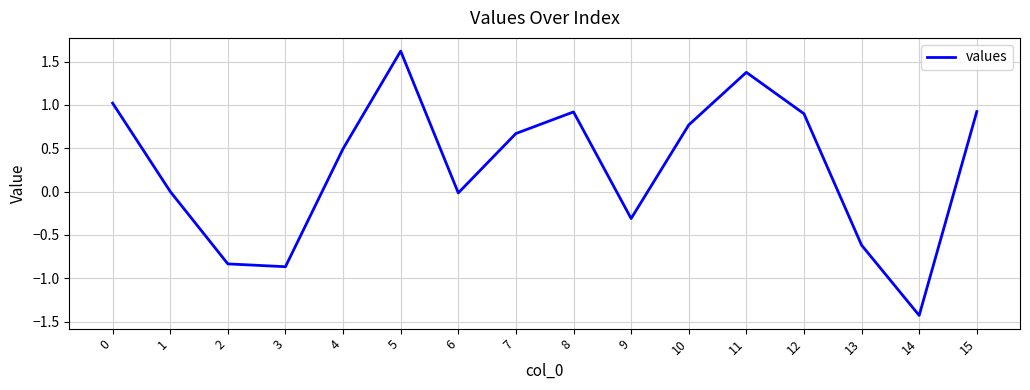

What is the maximum value shown in the chart?

1.6